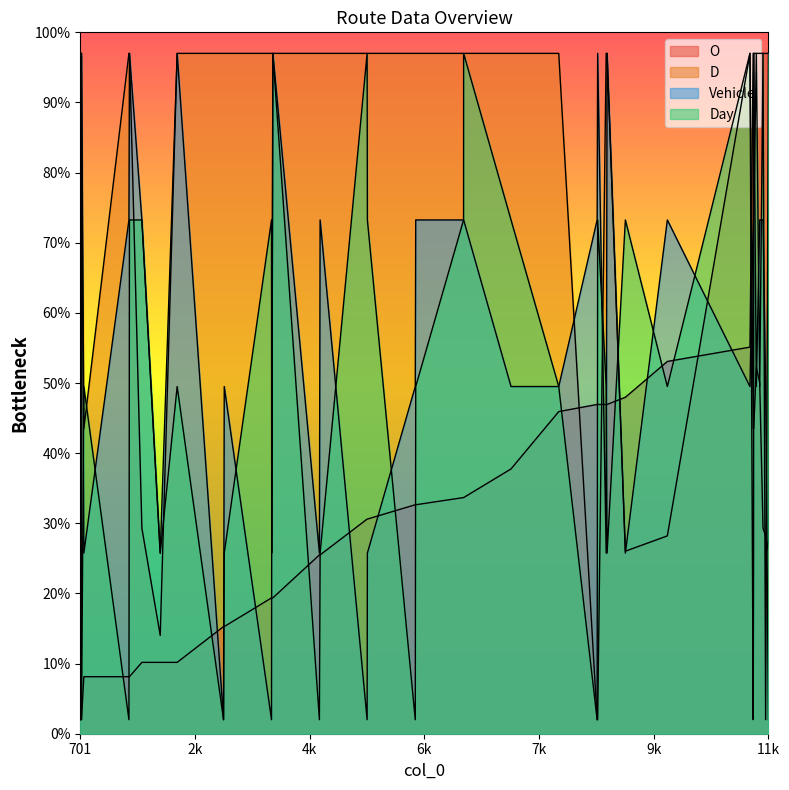

How many values in the D series are below 96?

15